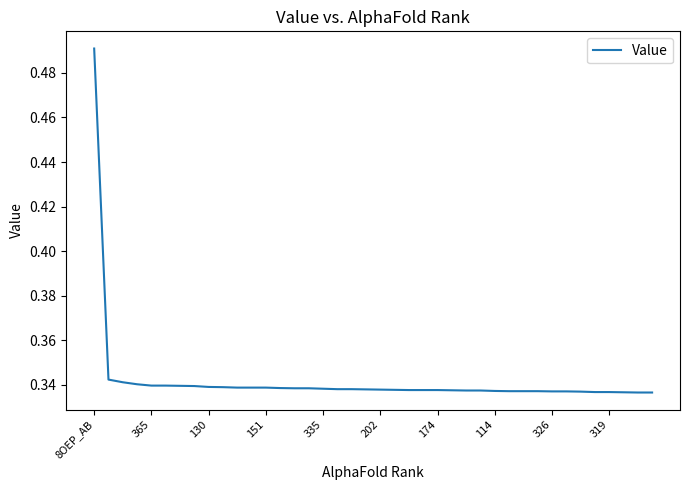

Reading left to right, list all the values displayed in this chart.

0.5	0.3	0.3	0.3	0.3	0.3	0.3	0.3	0.3	0.3	0.3	0.3	0.3	0.3	0.3	0.3	0.3	0.3	0.3	0.3	0.3	0.3	0.3	0.3	0.3	0.3	0.3	0.3	0.3	0.3	0.3	0.3	0.3	0.3	0.3	0.3	0.3	0.3	0.3	0.3